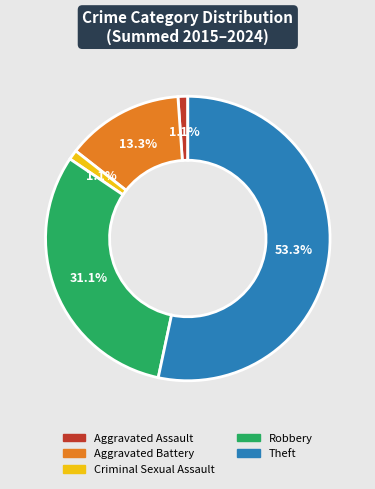

What percentage is NOT represented by Robbery?

68.9%